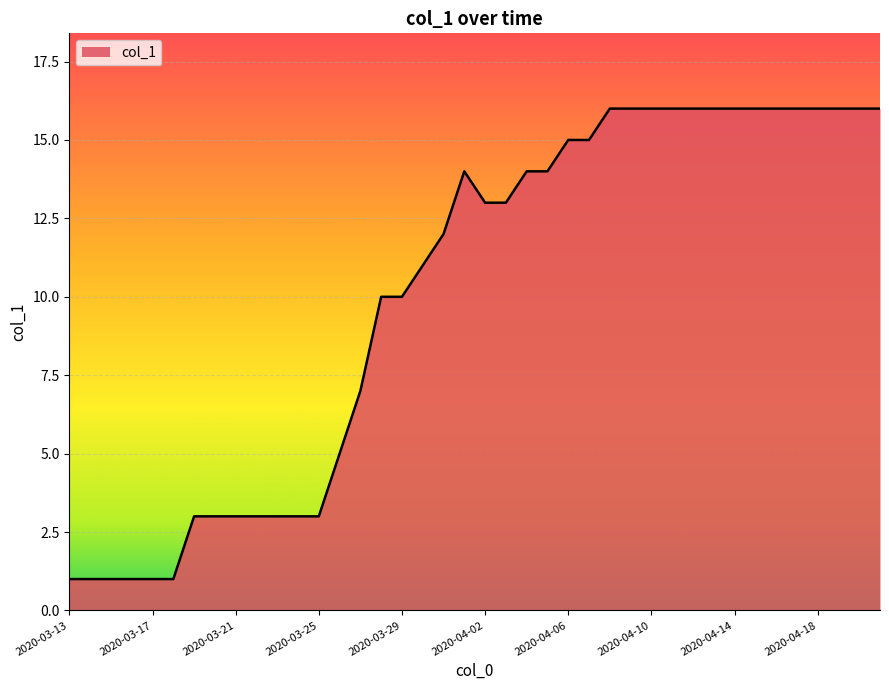

What is the maximum value shown in the chart?

16